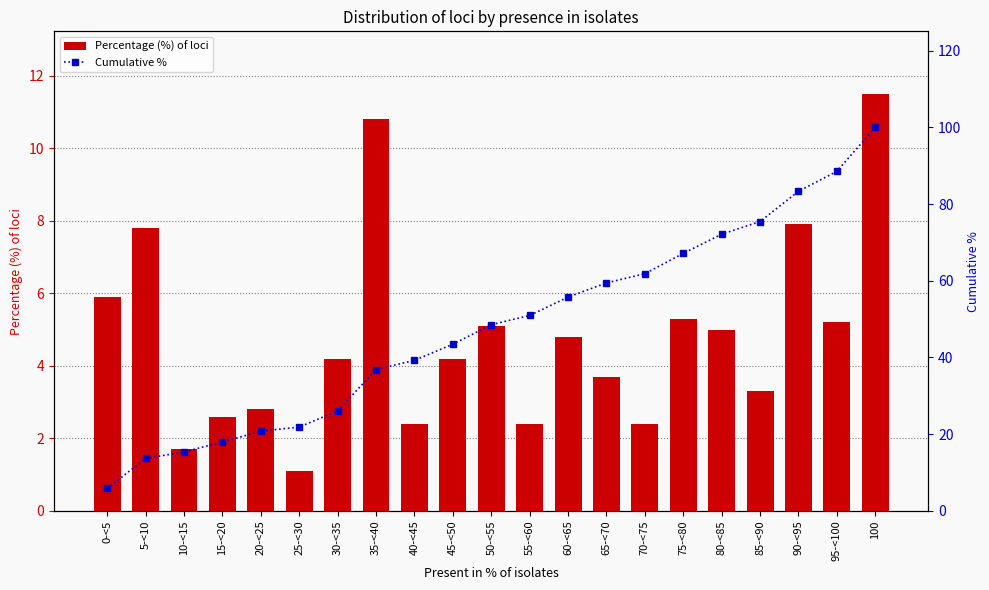

What is the label of the 13th bar from the left?

60-<65